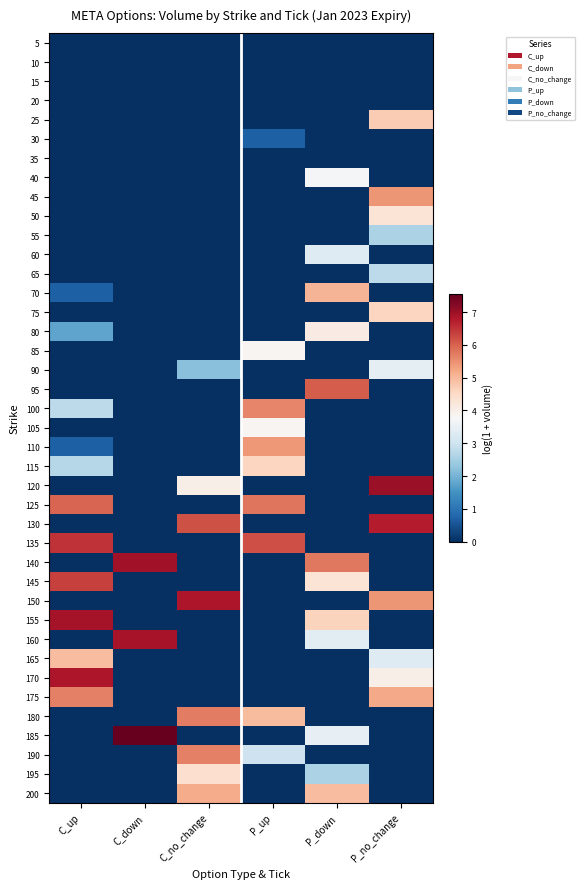

What is the total value across all series at P_up?

44.0